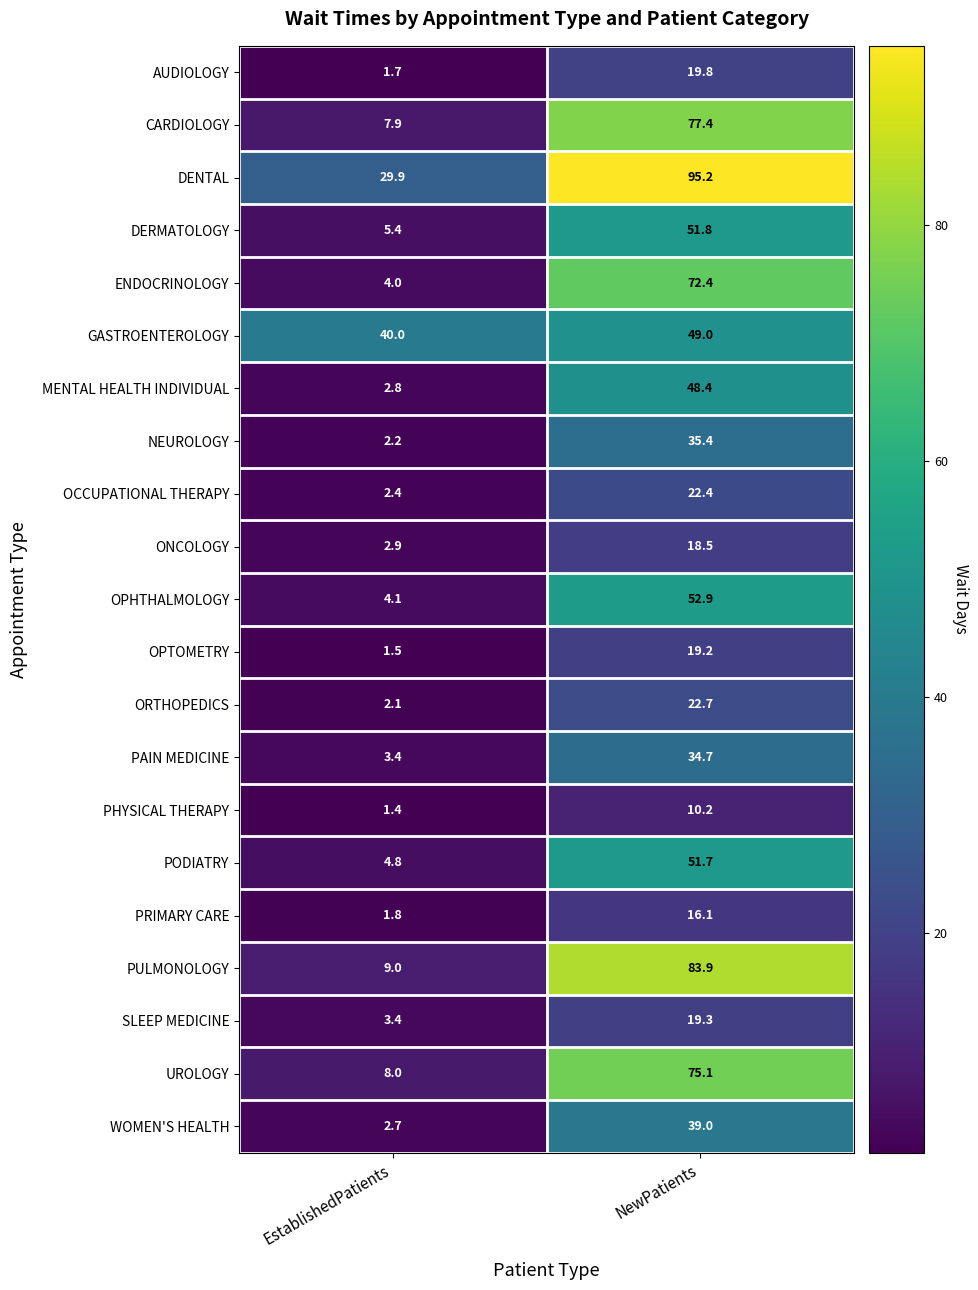

What is the average value of the PRIMARY CARE series?

9.0